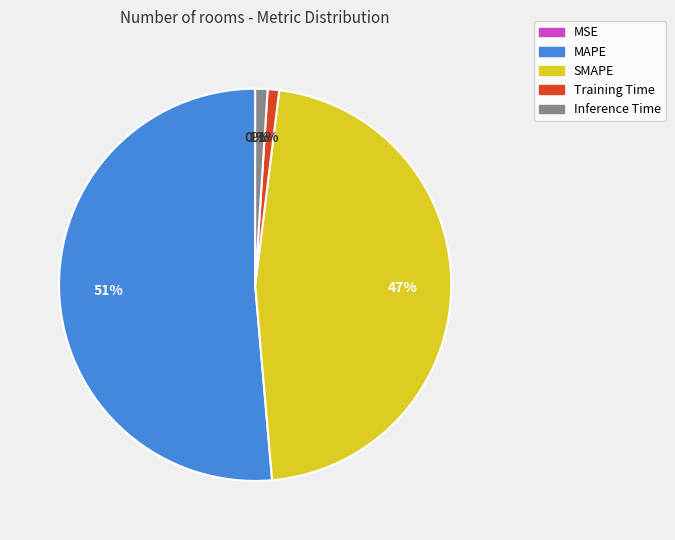

To the nearest percent, what portion does MAPE represent?

51%